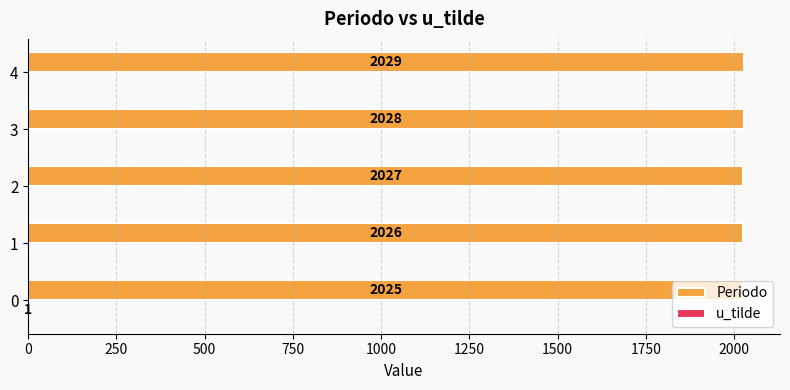

How many data points does each series have?

5